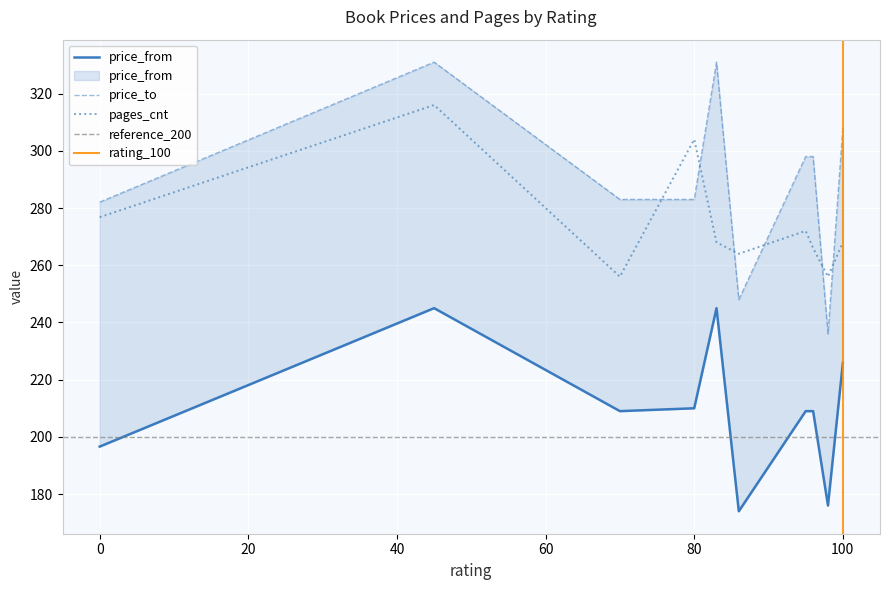

The value of price_to at 0 is 283. True or false?

True